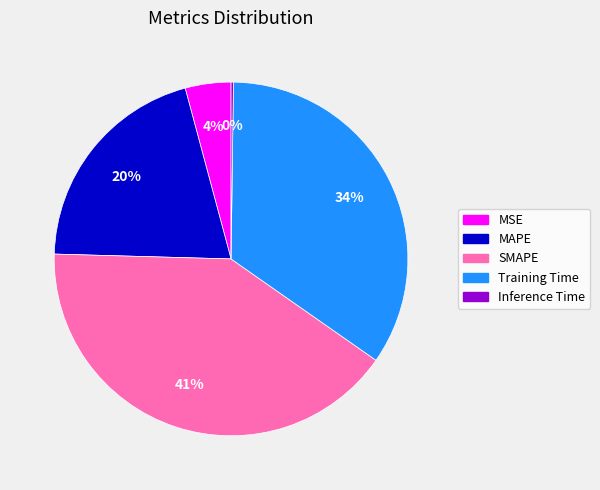

To the nearest percent, what is the average slice percentage?

20%